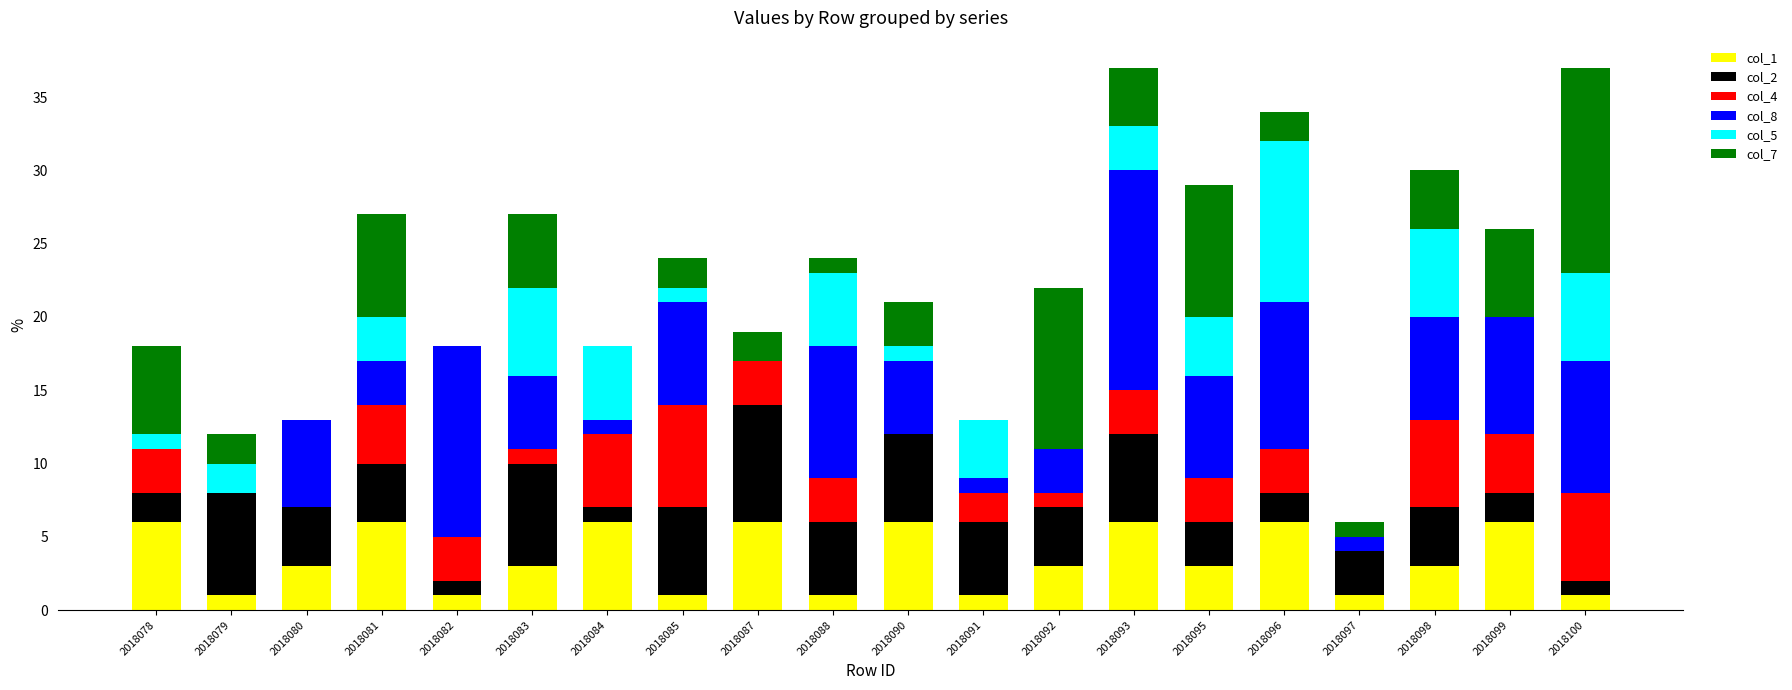

What is the total value across all series at 2018093?

37